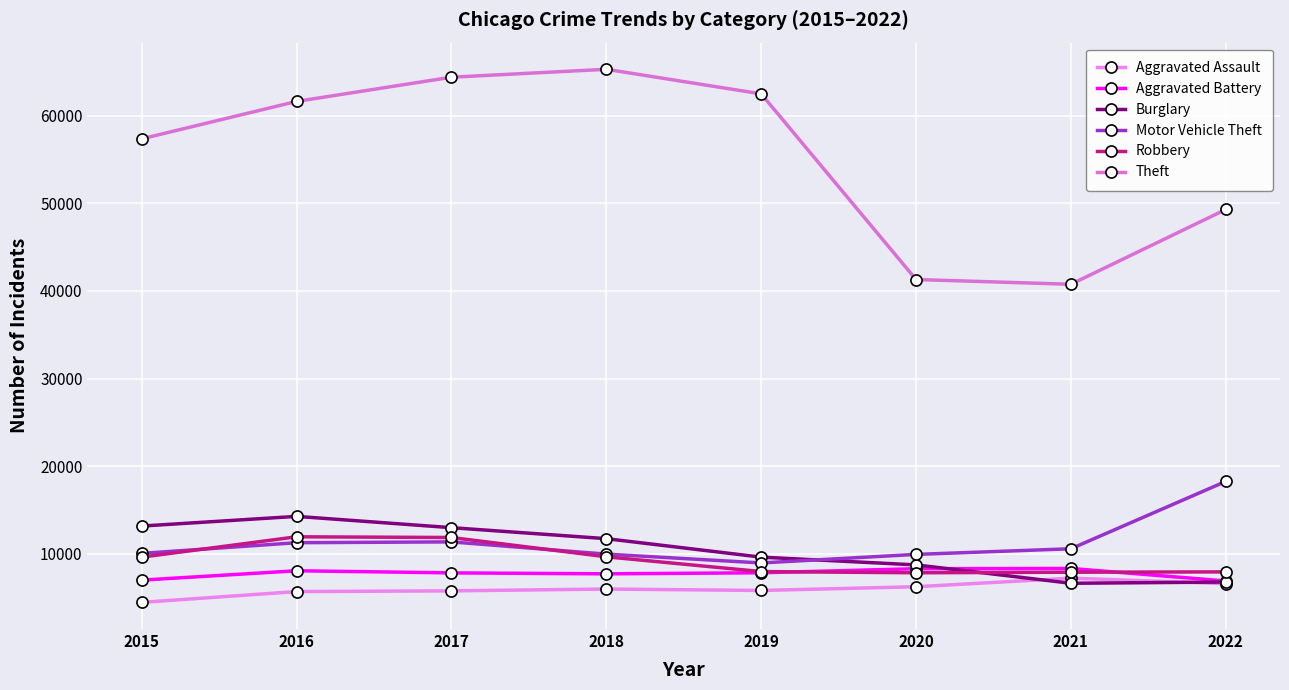

Count the number of categories in the chart.

8